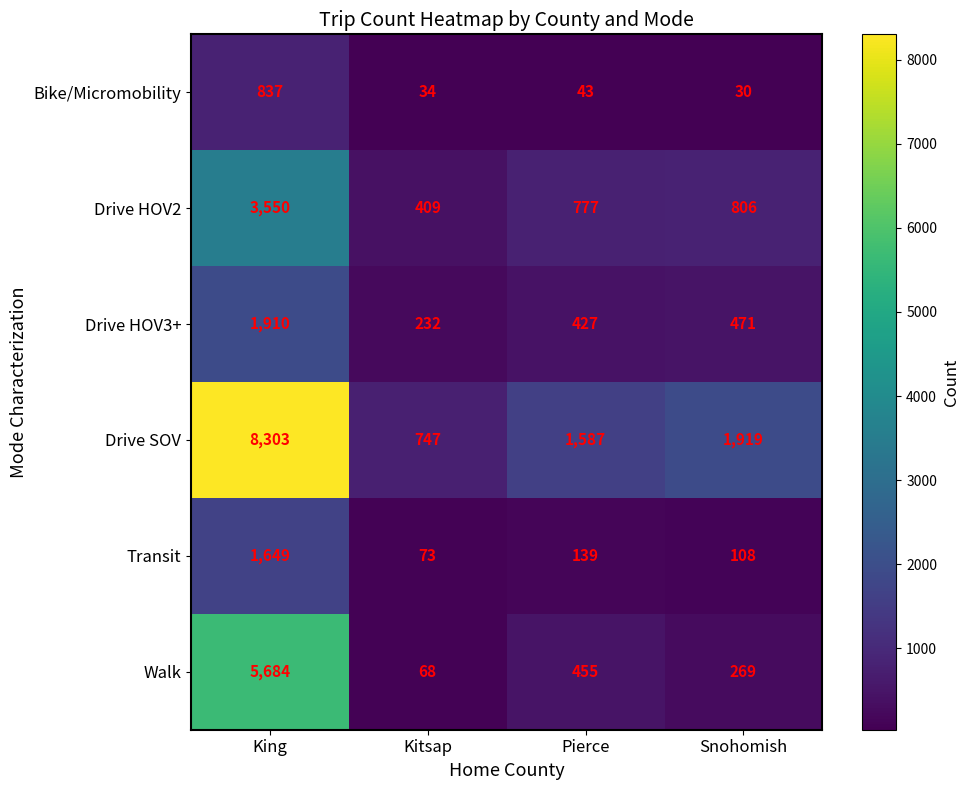

Reading left to right, extract all data points from this chart.

Bike/Micromobility: King=837	Kitsap=34	Pierce=43	Snohomish=30
Drive HOV2: King=3550	Kitsap=409	Pierce=777	Snohomish=806
Drive HOV3+: King=1910	Kitsap=232	Pierce=427	Snohomish=471
Drive SOV: King=8303	Kitsap=747	Pierce=1587	Snohomish=1919
Transit: King=1649	Kitsap=73	Pierce=139	Snohomish=108
Walk: King=5684	Kitsap=68	Pierce=455	Snohomish=269